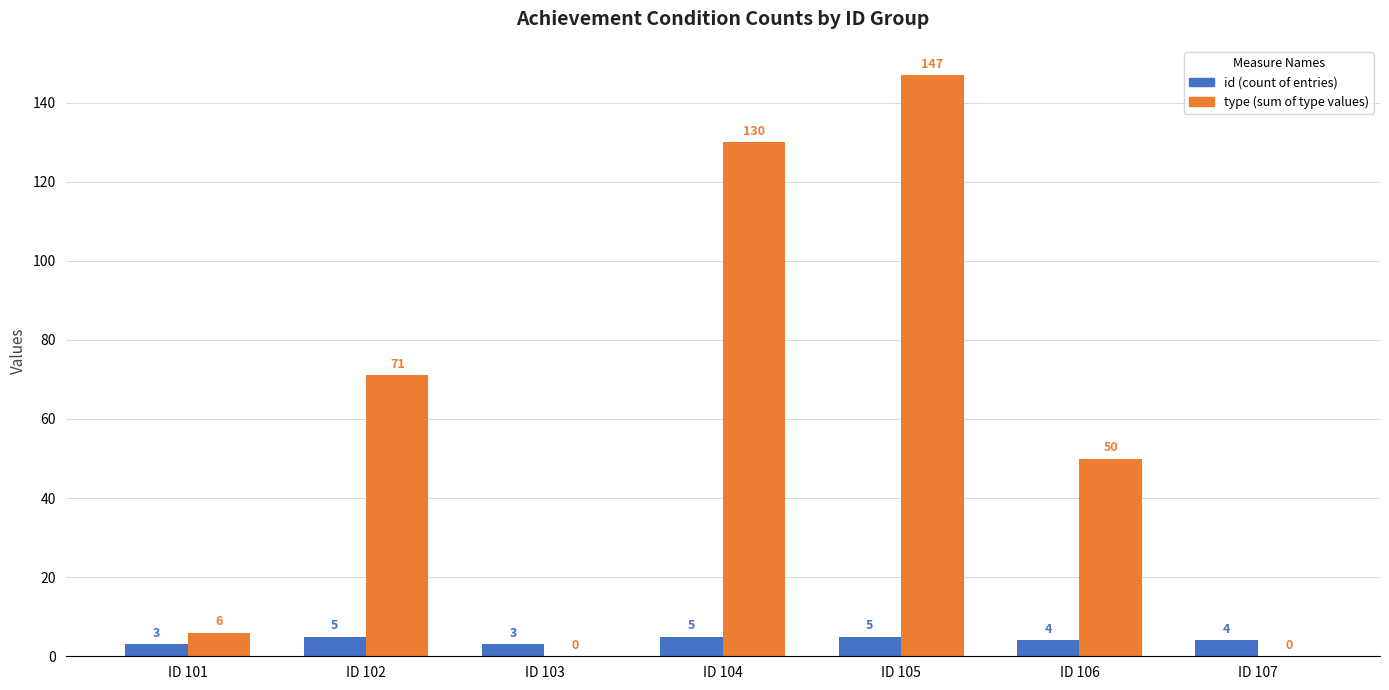

Reading left to right, what are all the values shown in this chart?

id (count of entries): 3	5	3	5	5	4	4
type (sum of type values): 6	71	0	130	147	50	0